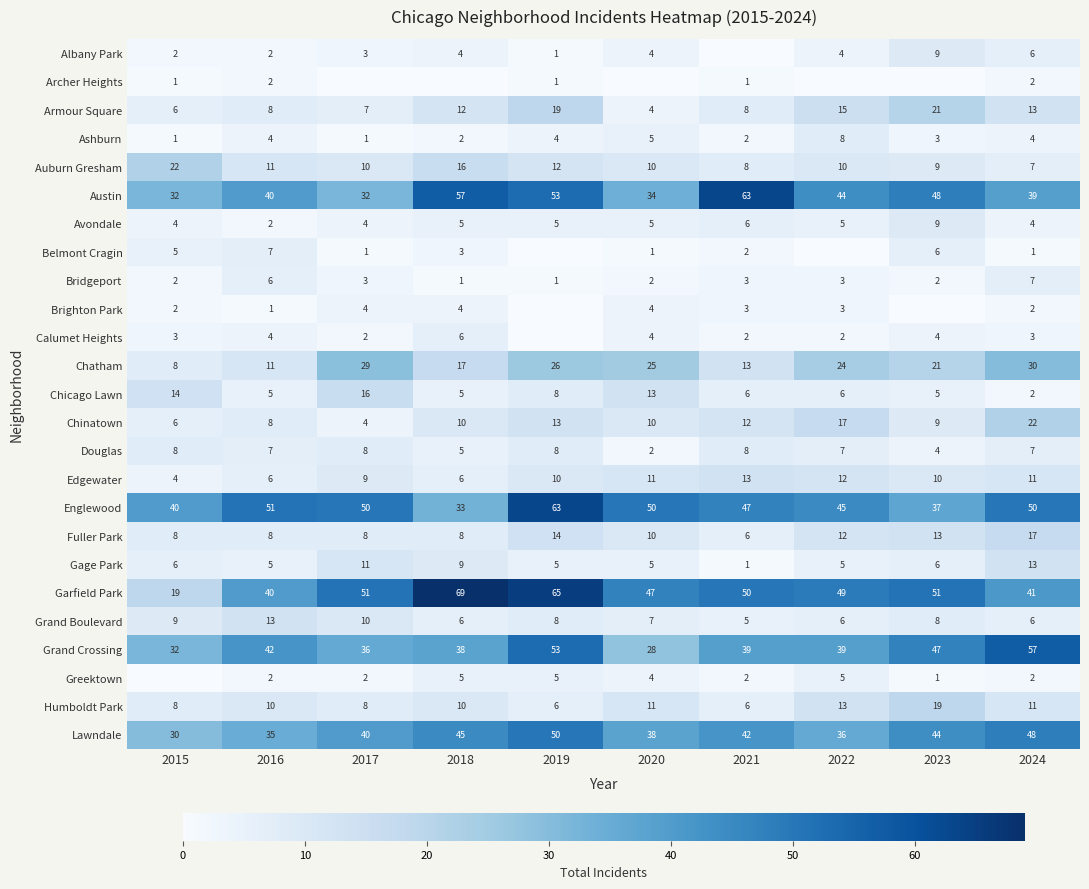

What is the total value across all series at 2016?

330